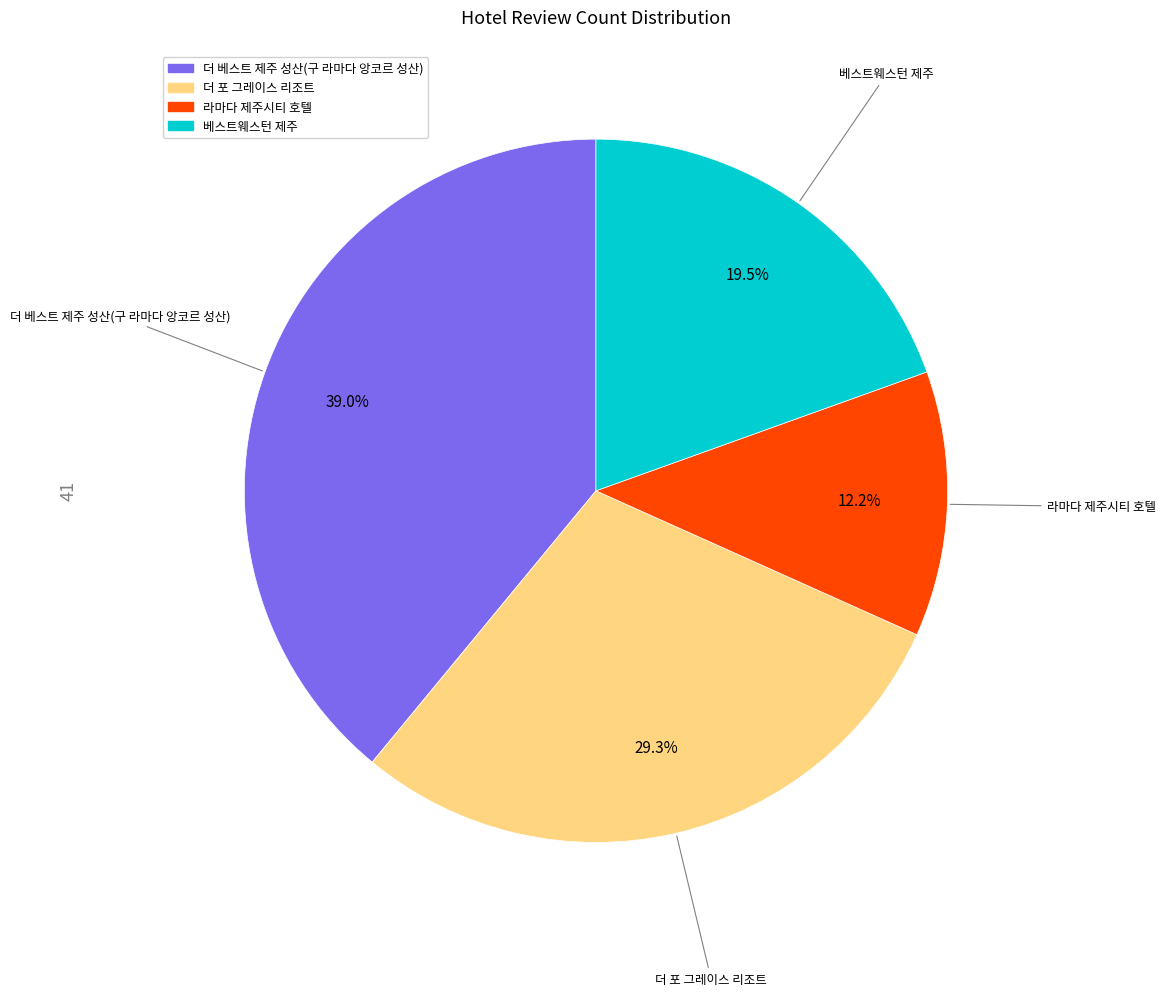

To the nearest percent, what is the combined percentage of 더 베스트 제주 성산(구 라마다 앙코르 성산) and 더 포 그레이스 리조트?

68%